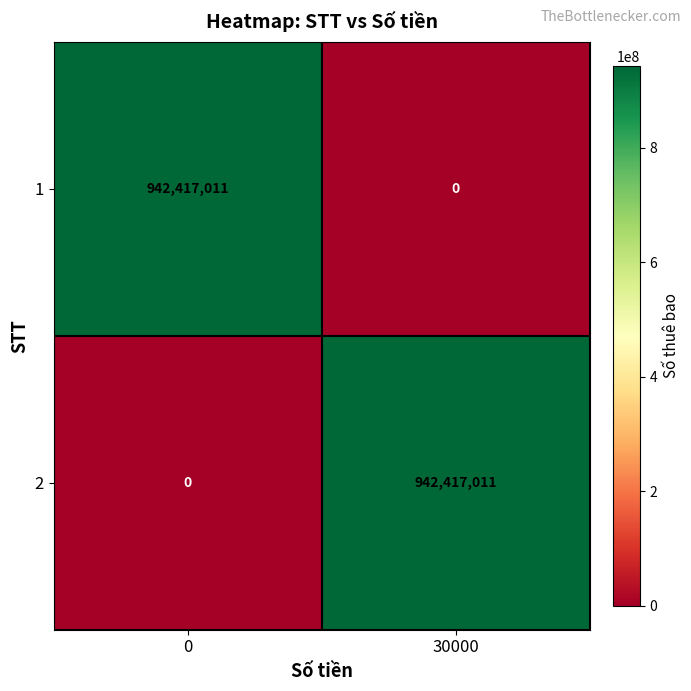

Reading left to right, what are all the values shown in this chart?

1: 0=942417011	30000=0
2: 0=0	30000=942417011